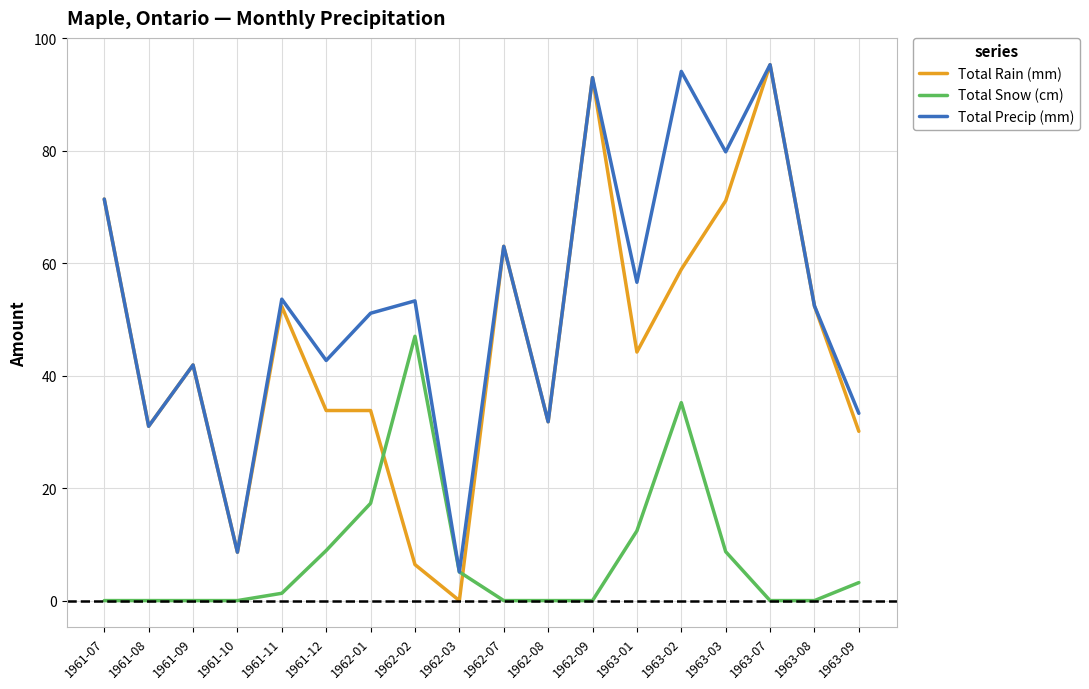

What is the difference between the second highest and minimum values in the Total Precip (mm) series?

89.0